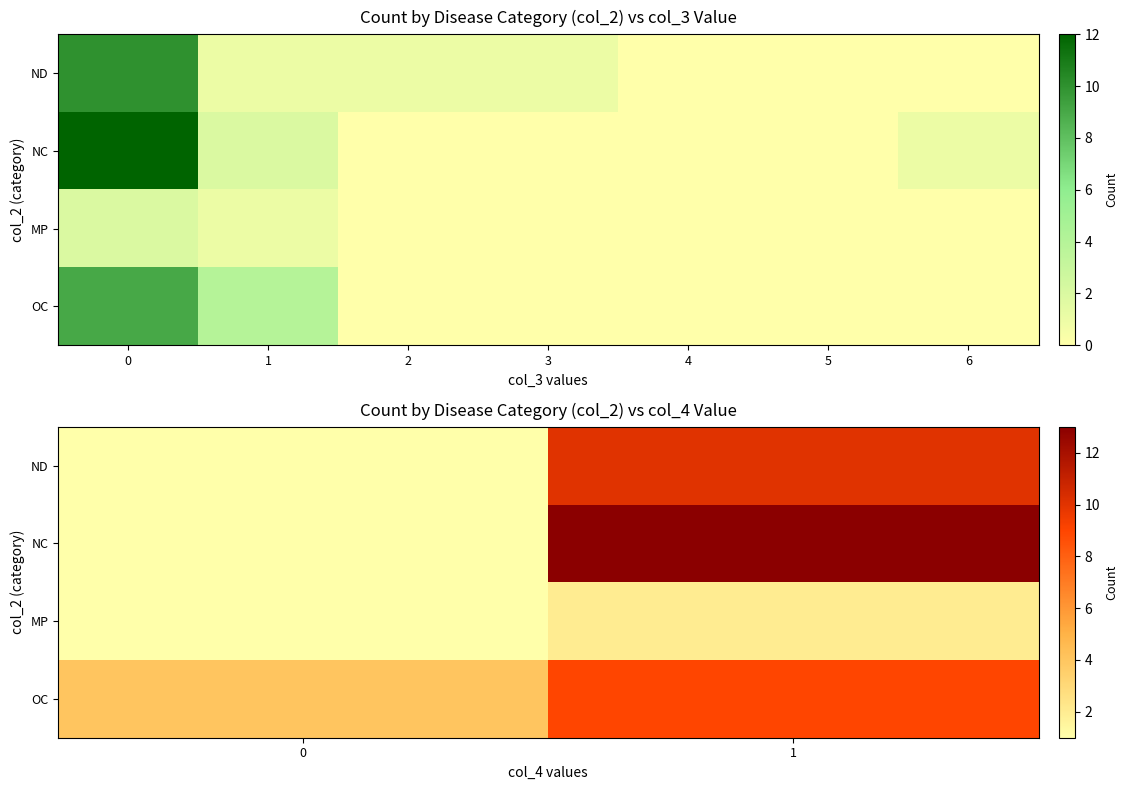

The NC series shows 1 at 0. True or false?

True